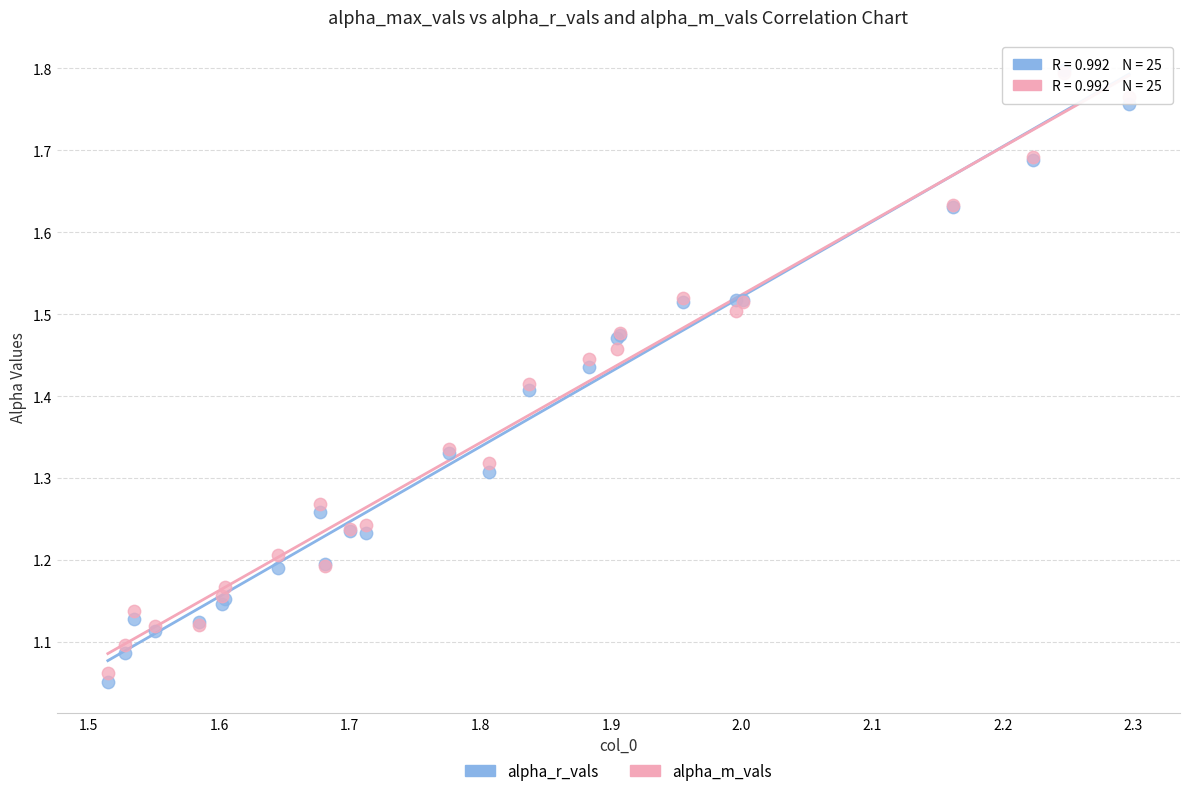

Which series has the largest Y range (max minus min)?

alpha_r_vals